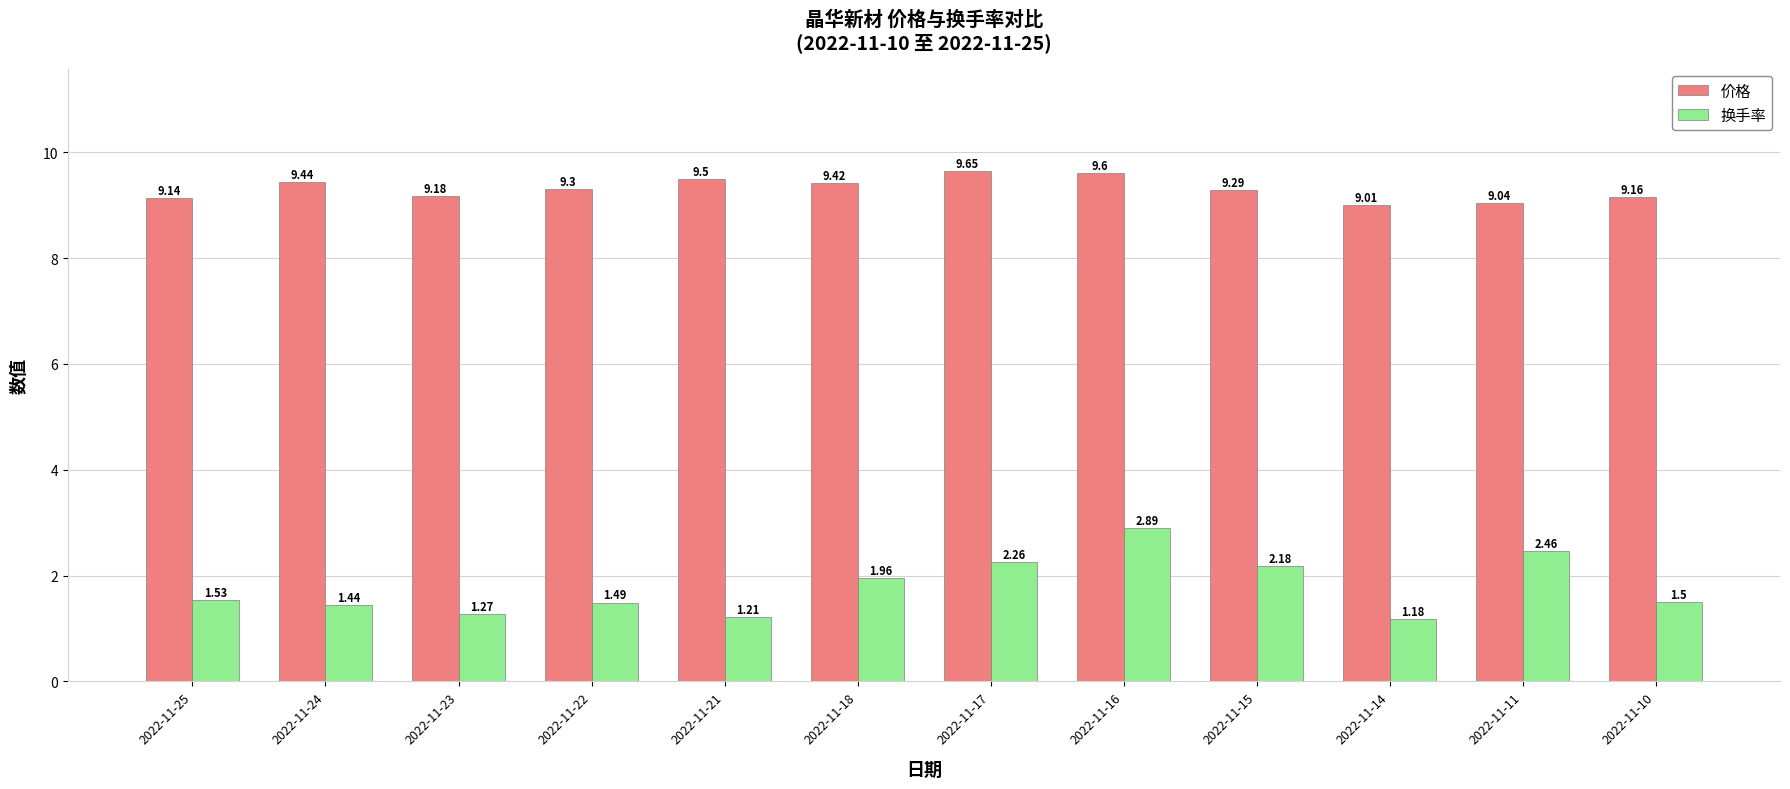

Which series has the widest spread of values?

换手率